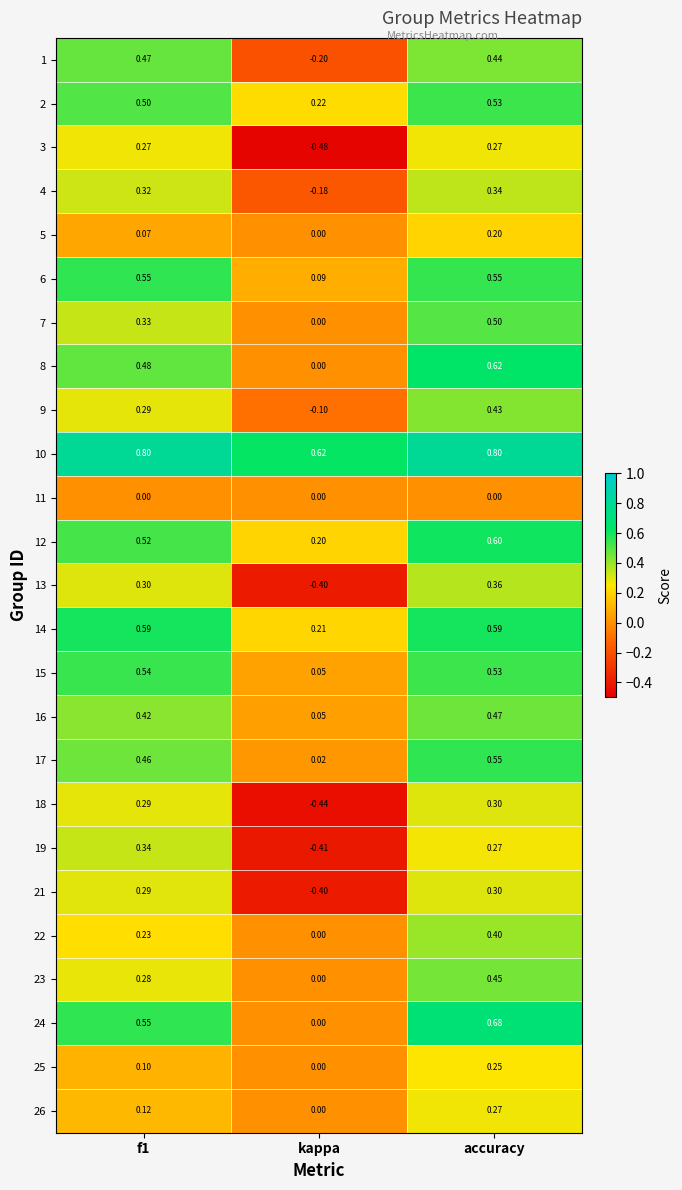

At which category is the sum across all series the highest?

accuracy